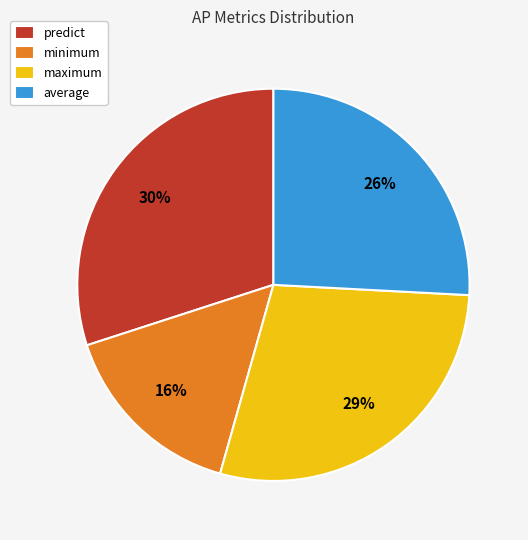

To the nearest percent, what is the average slice percentage?

25%